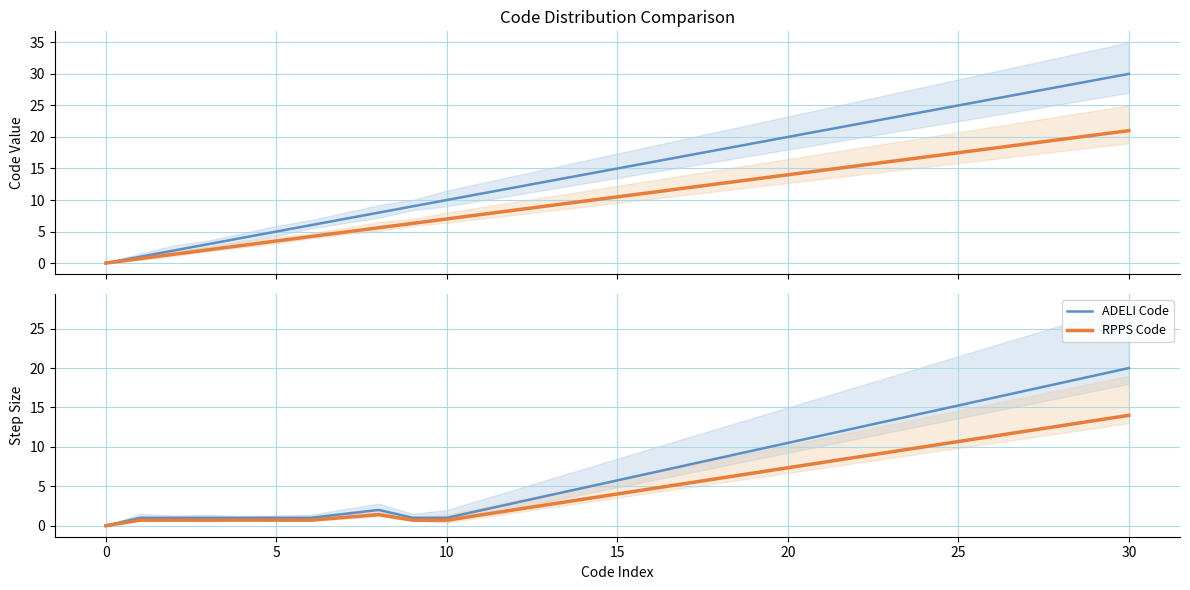

How many interior local valleys does the RPPS Code series have?

2